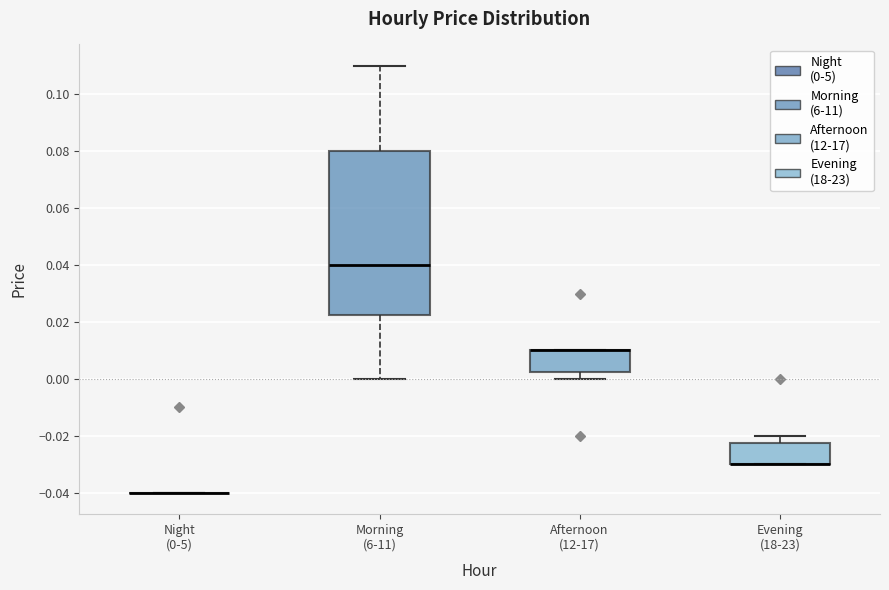

Comparing the boxes themselves (not the whiskers), which one is the tallest?

Morning (6-11)